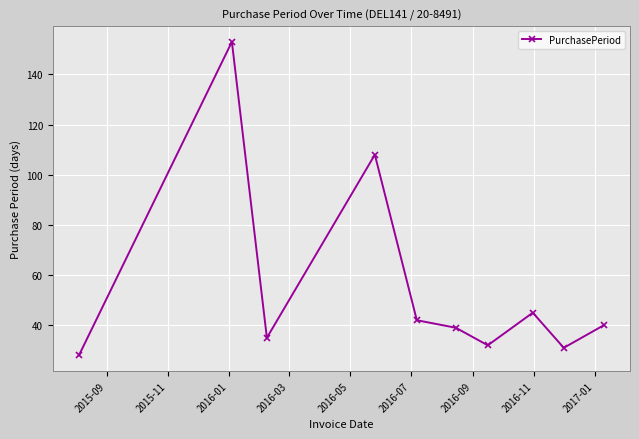

How many points are higher than both their immediate neighbors (excluding endpoints)?

3